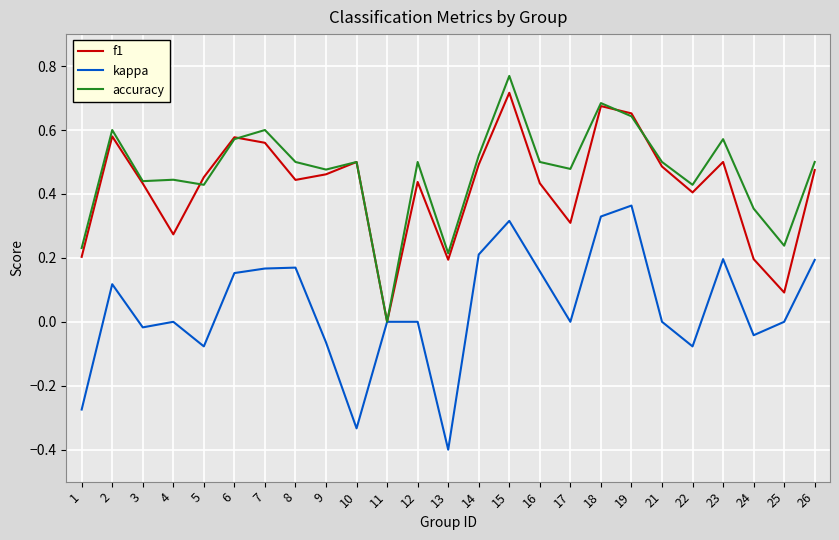

What is the sum of all kappa values?

1.1